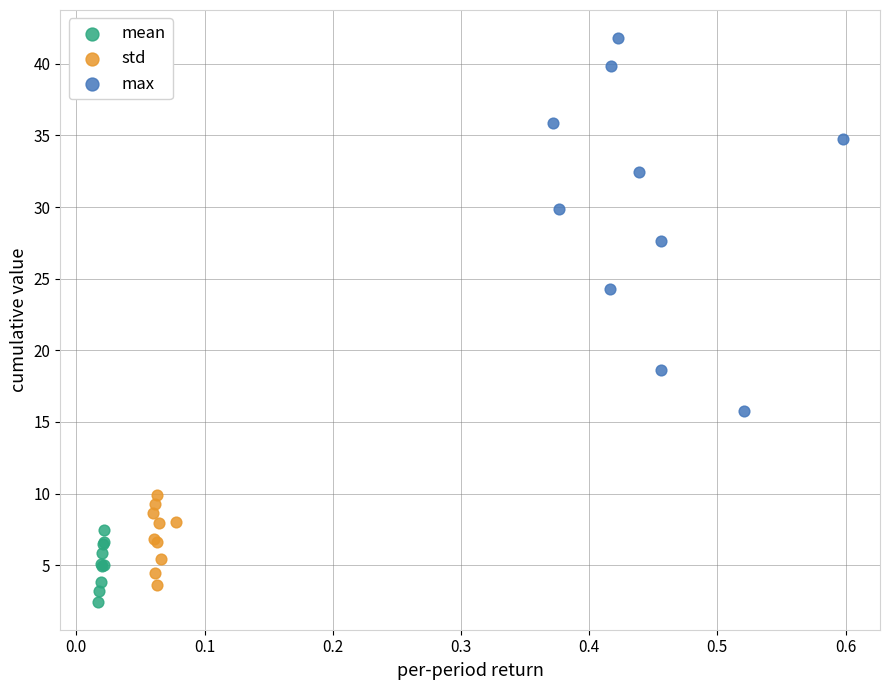

Which series reaches the maximum Y coordinate?

max